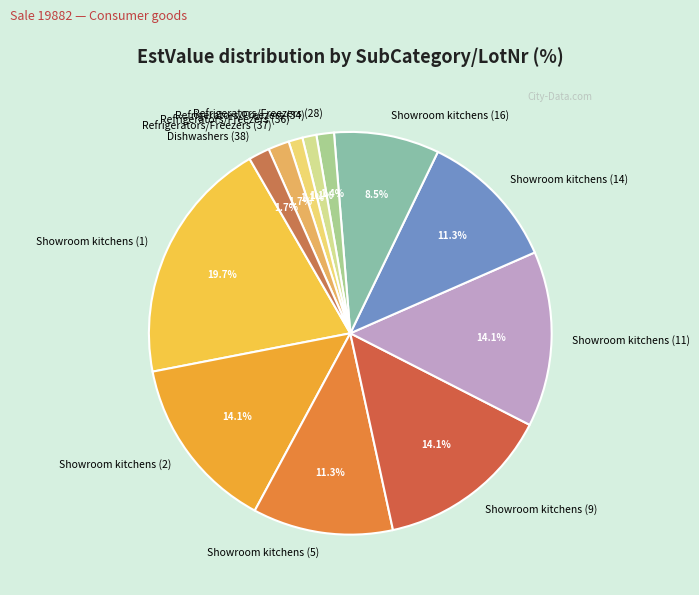

Between Refrigerators/Freezers (37) and Showroom kitchens (2), which is larger?

Showroom kitchens (2)